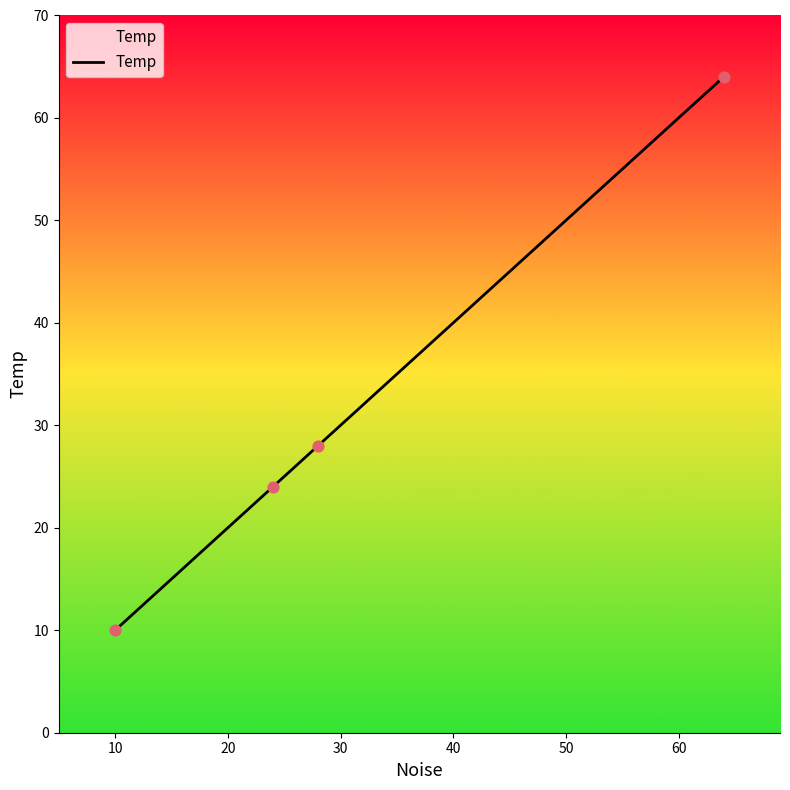

What is the smallest value displayed?

10